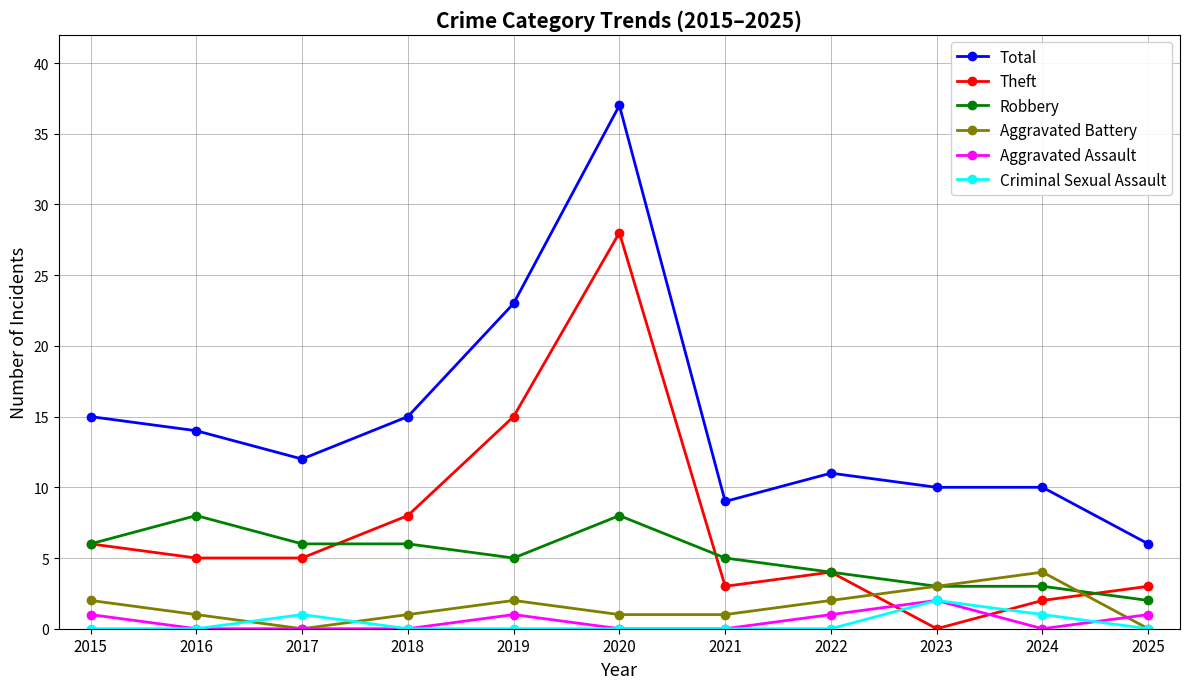

What is the value of the Robbery point at the 3rd from the left?

6